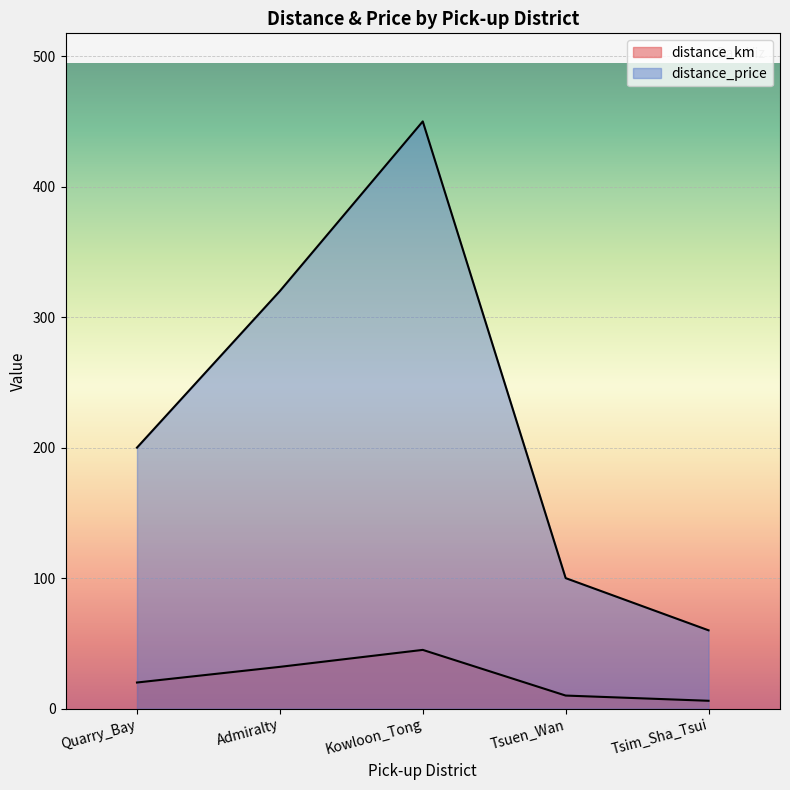

In distance_price, how many points are higher than both neighbors (excluding endpoints)?

1